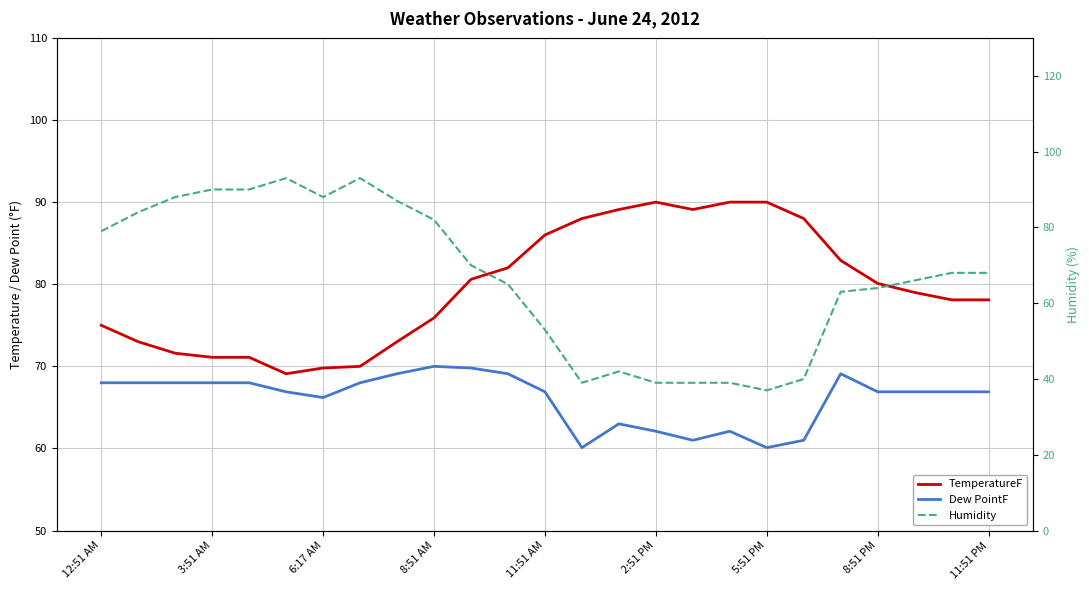

Does the chart have visible grid lines?

Yes